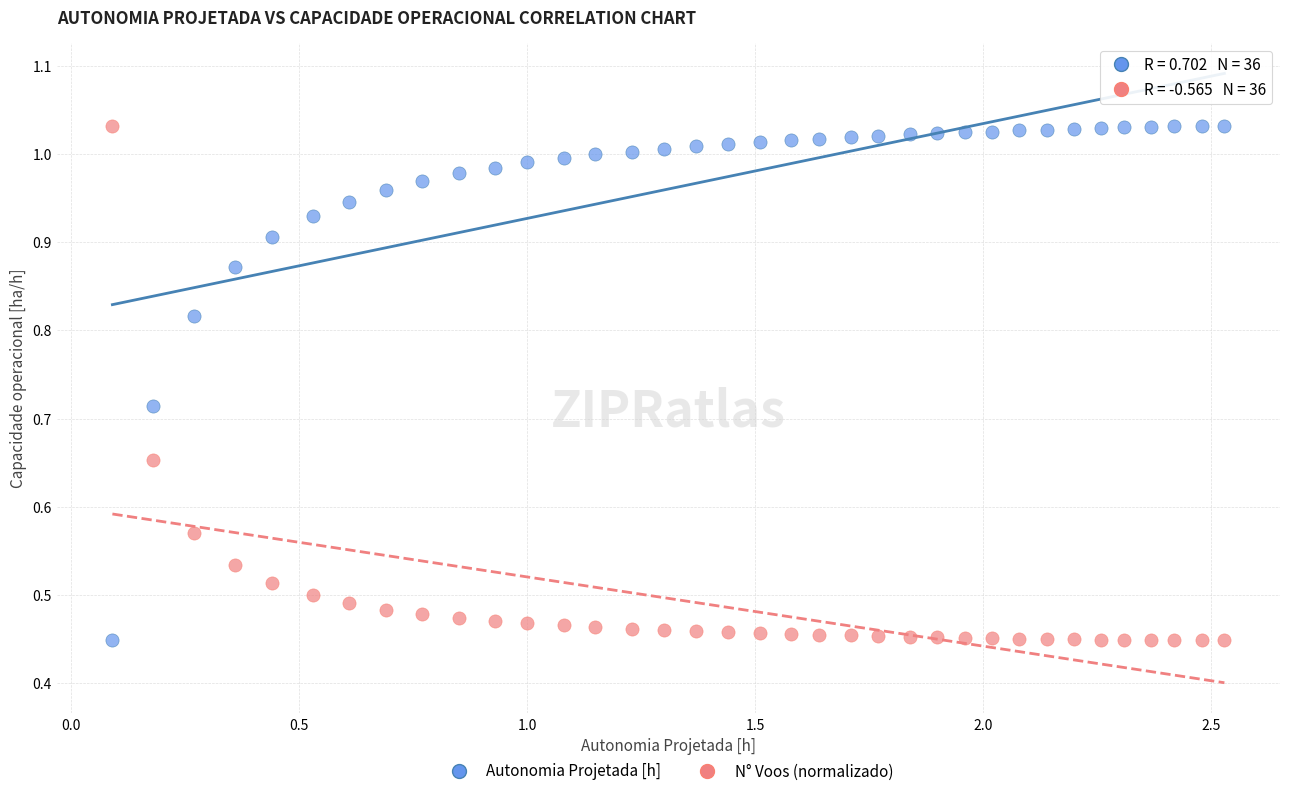

Across all data points, what is the range of X values (max minus min)?

2.4